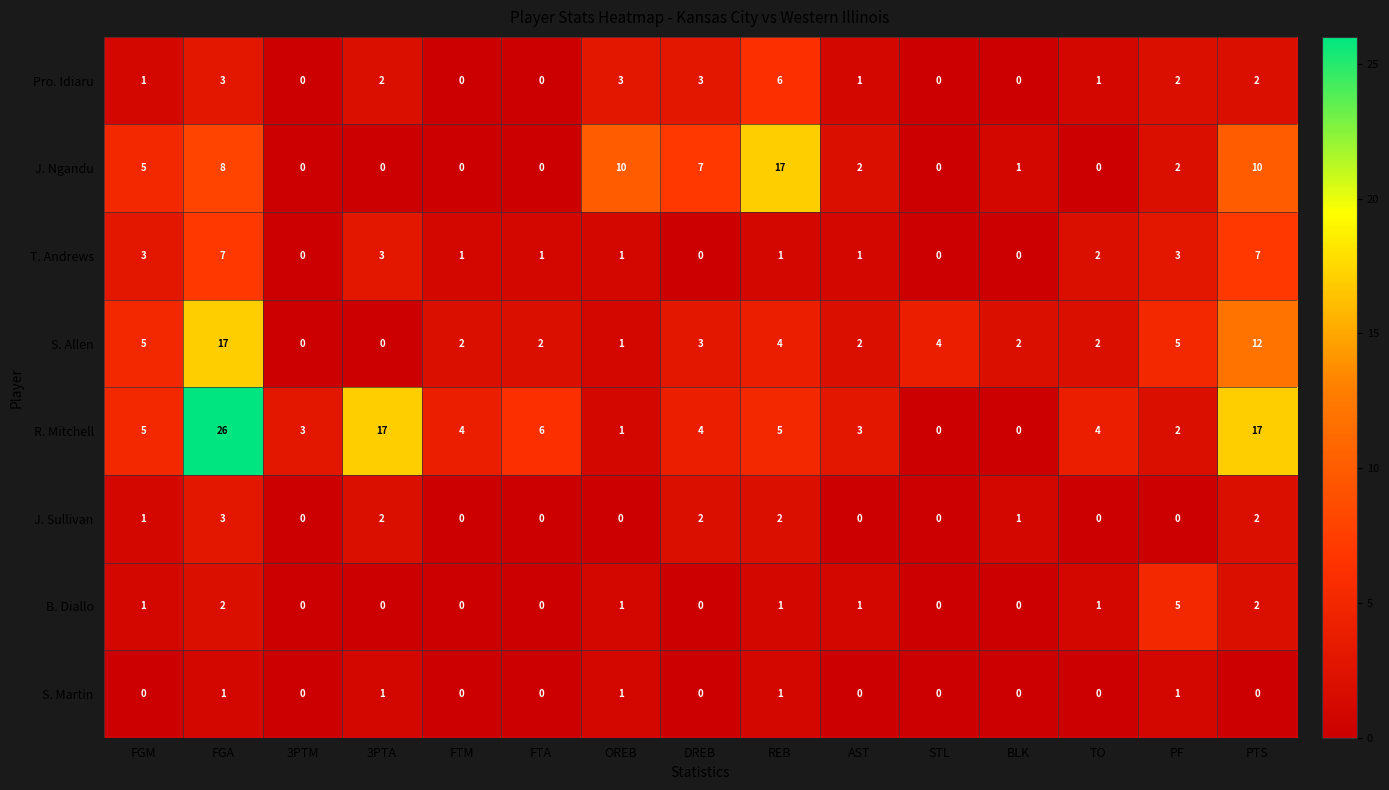

What is the total value across all series at 3PTM?

3